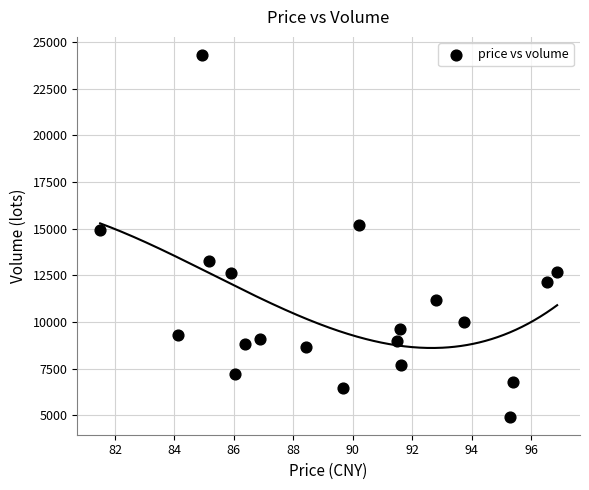

What Y value in the scatter plot is closest to 14615?

14925